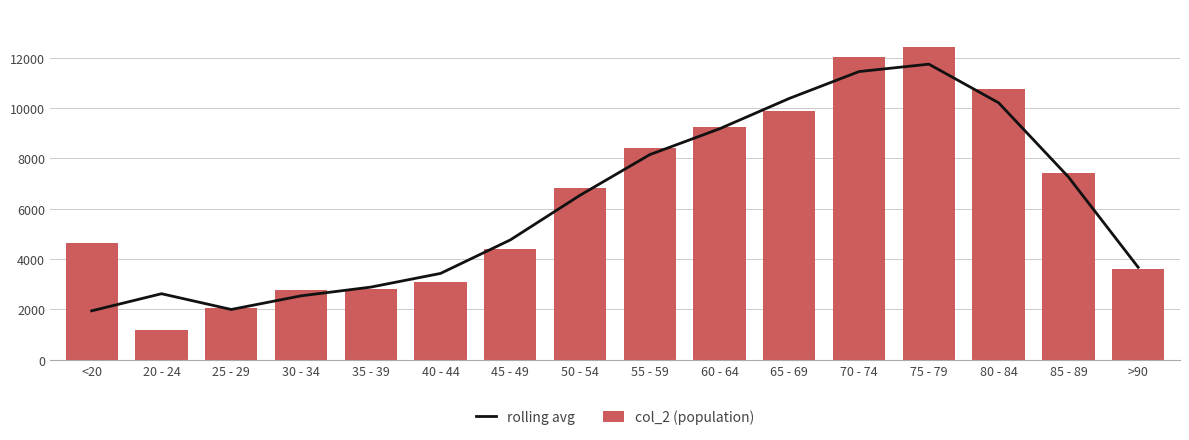

Reading left to right, what are all the values shown in this chart?

rolling avg: 1944.0	2623.3	1998.0	2539.0	2885.7	3429.3	4759.0	6533.0	8146.3	9173.0	10379.0	11445.0	11738.7	10205.0	7261.7	3673.7
col_2 (population): 4641.0	1191.0	2038.0	2765.0	2814.0	3078.0	4396.0	6803.0	8400.0	9236.0	9883.0	12018.0	12434.0	10764.0	7417.0	3604.0